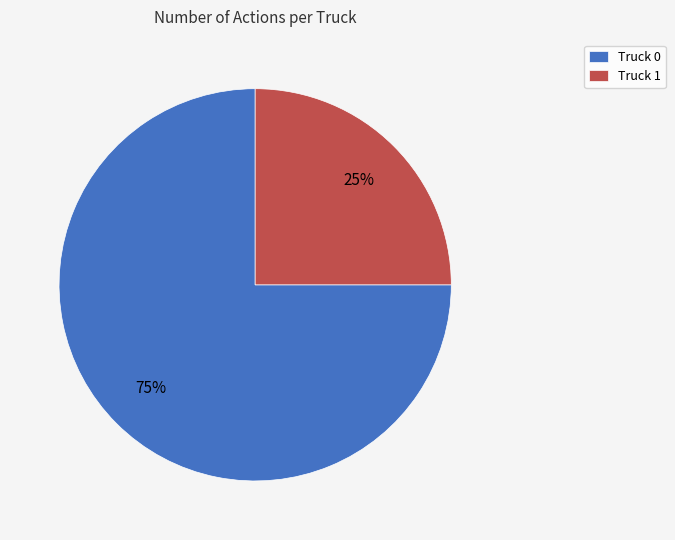

Which has a higher value, Truck 0 or Truck 1?

Truck 0